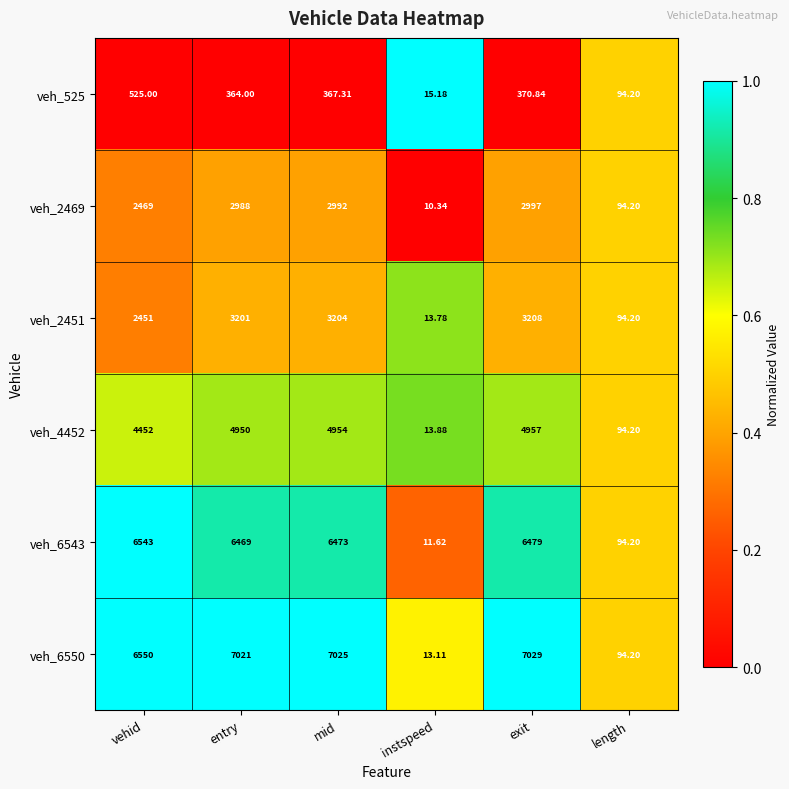

At which category is the sum across all series the highest?

exit